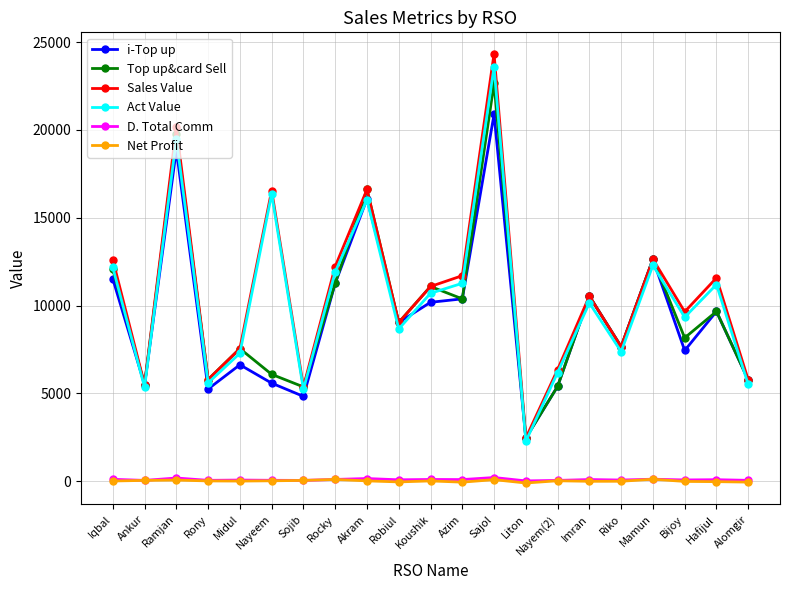

What is the total value across all series at Alomgir?

22827.0